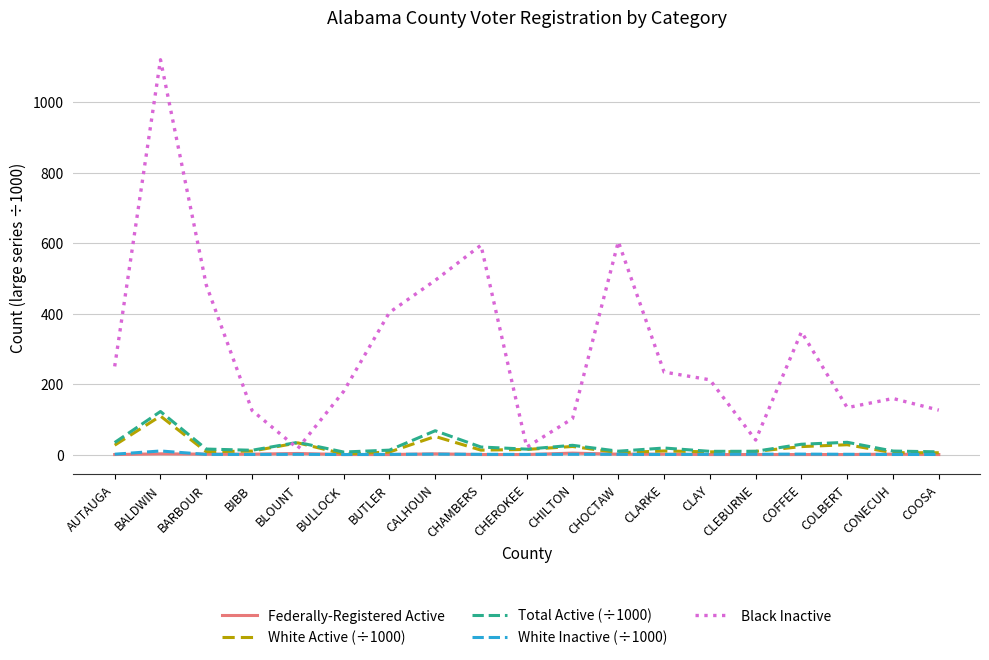

Is the value of Total Active (÷1000) at CALHOUN greater than the value of White Inactive (÷1000) at CLAY?

Yes